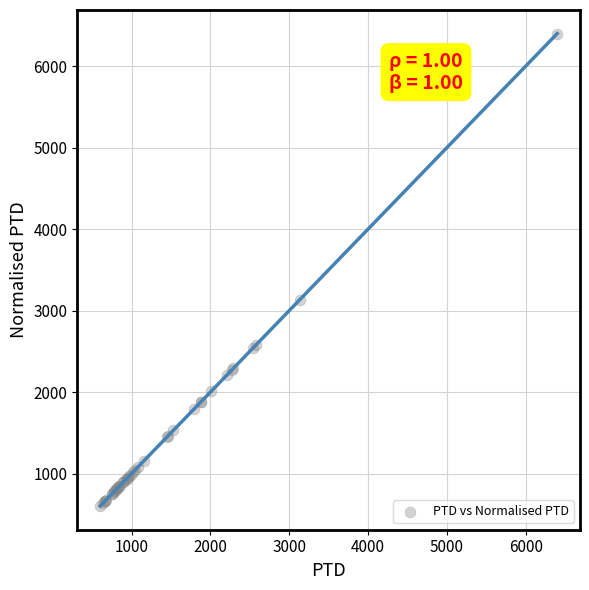

What Y value in the scatter plot is closest to 3499?

3131.4